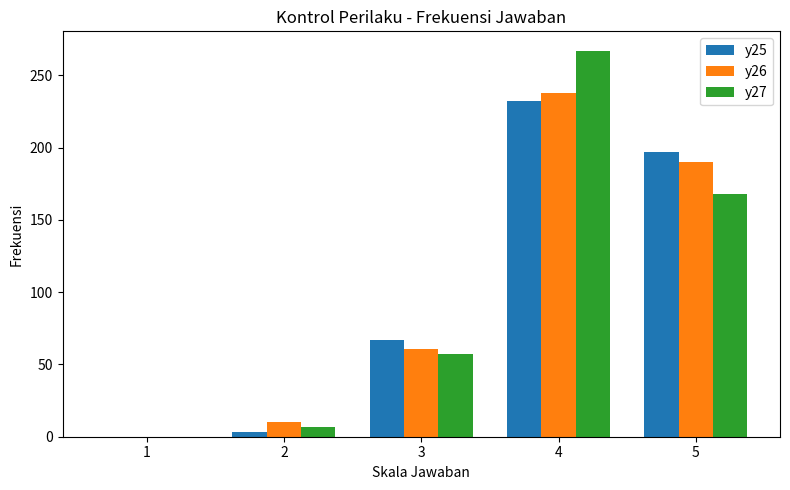

The value of y25 at 4 is 93. True or false?

False